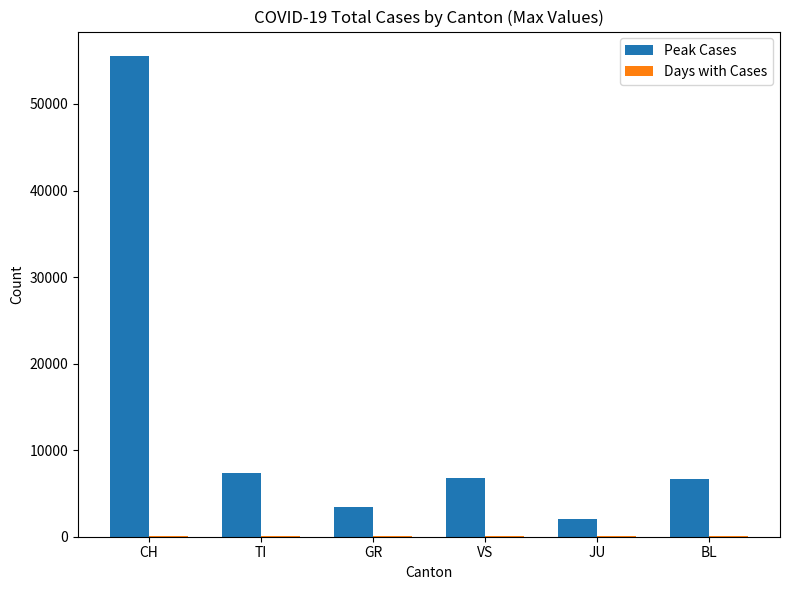

Which series has the largest total across all categories?

Peak Cases